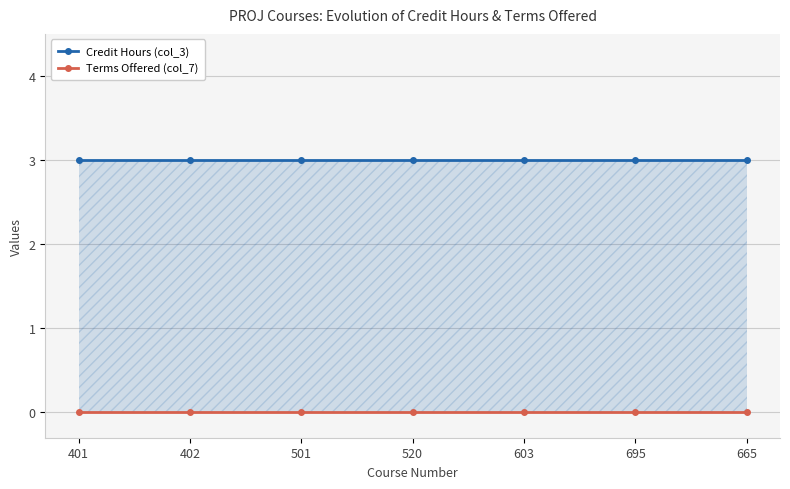

What is the label of the 5th point from the right?

501